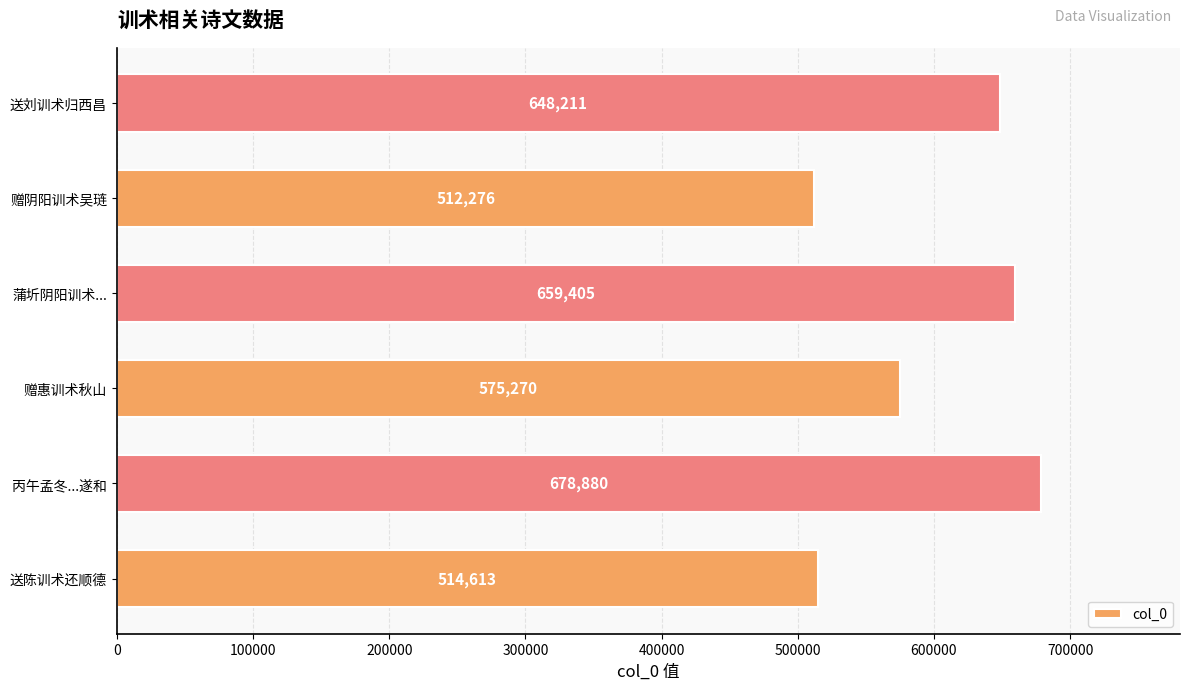

What is the average value?

598109